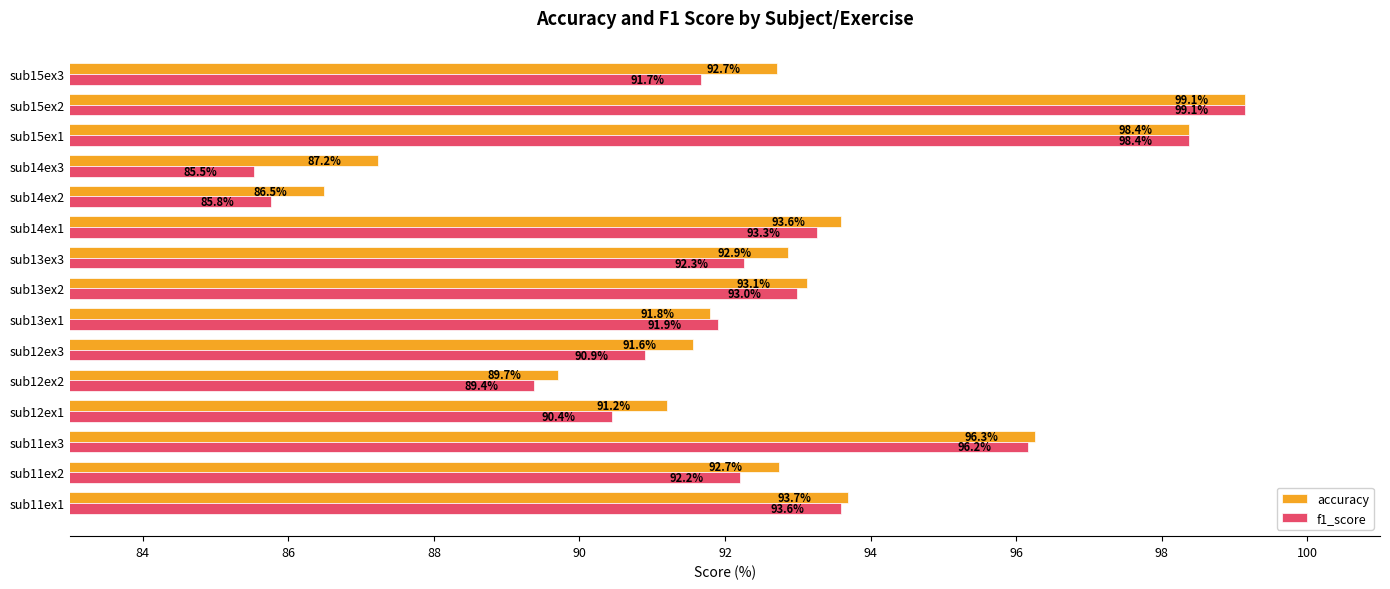

Which series has the largest total across all categories?

accuracy